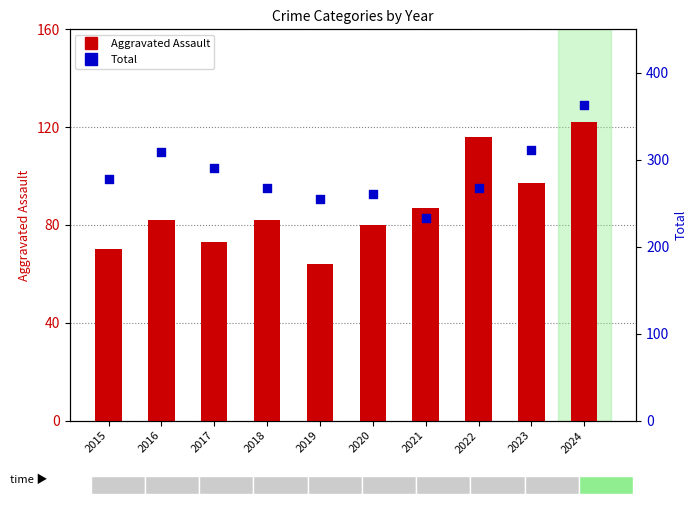

What is the total value across all series at 2019?

319